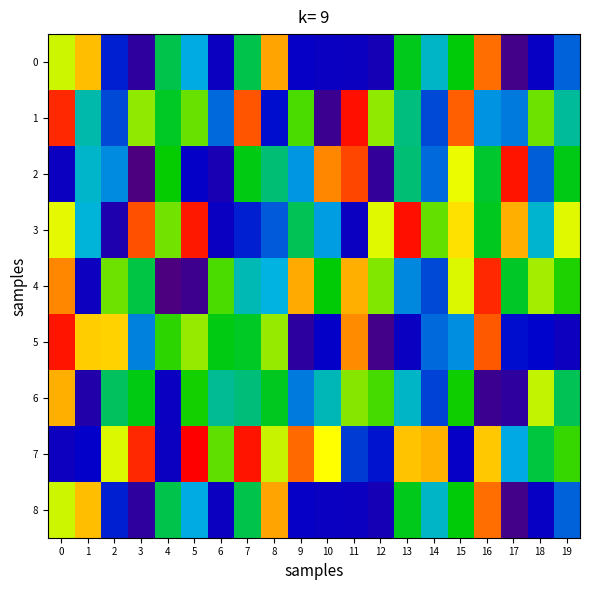

What is the total value across all series at 7?

5317232